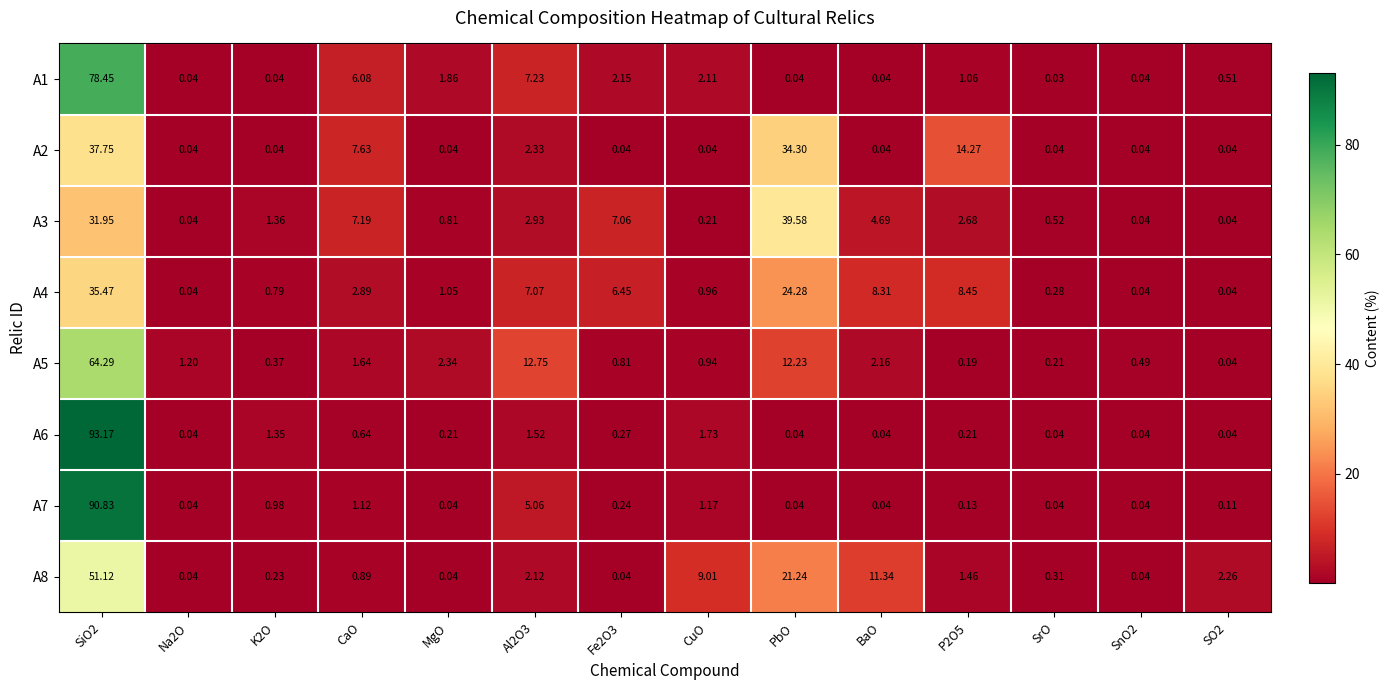

How many distinct data groups are displayed?

8